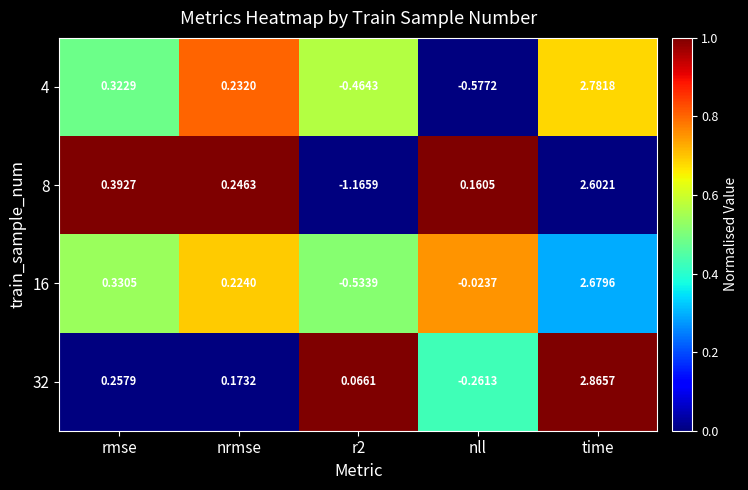

How many categories are shown in the chart?

5